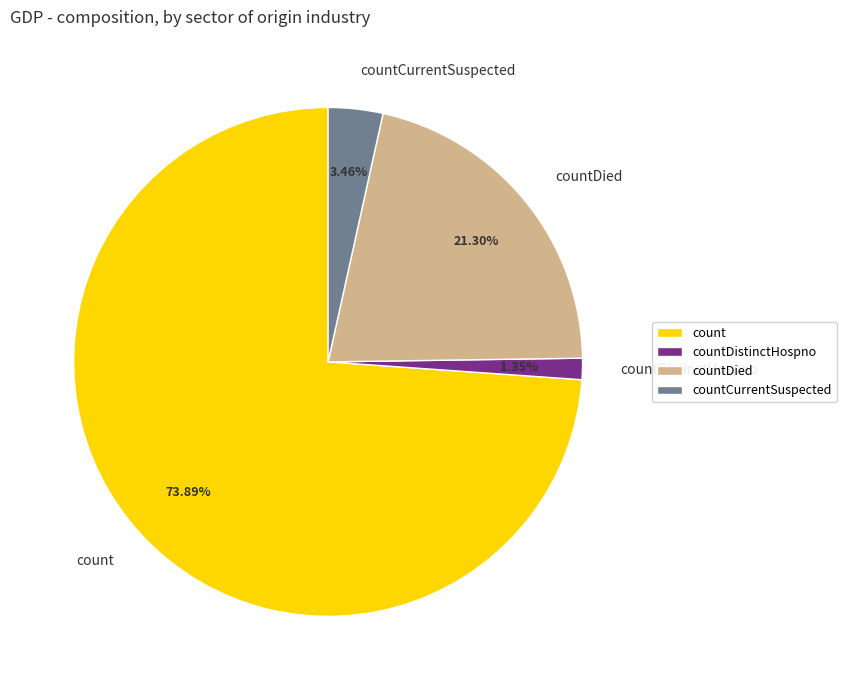

To the nearest percent, what is the average slice percentage?

25%